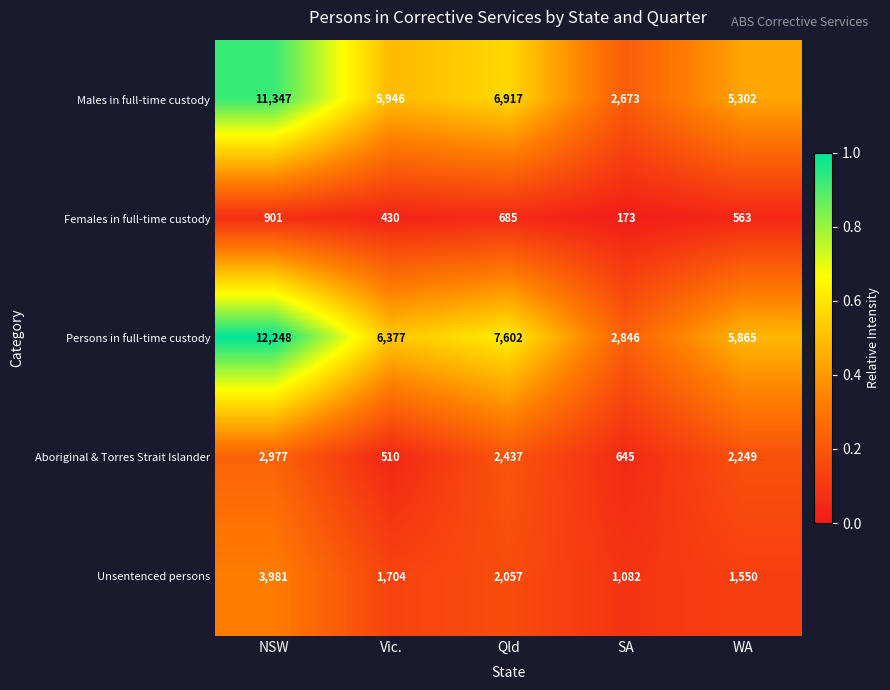

Is the value of Females in full-time custody at Vic. greater than the value of Persons in full-time custody at NSW?

No